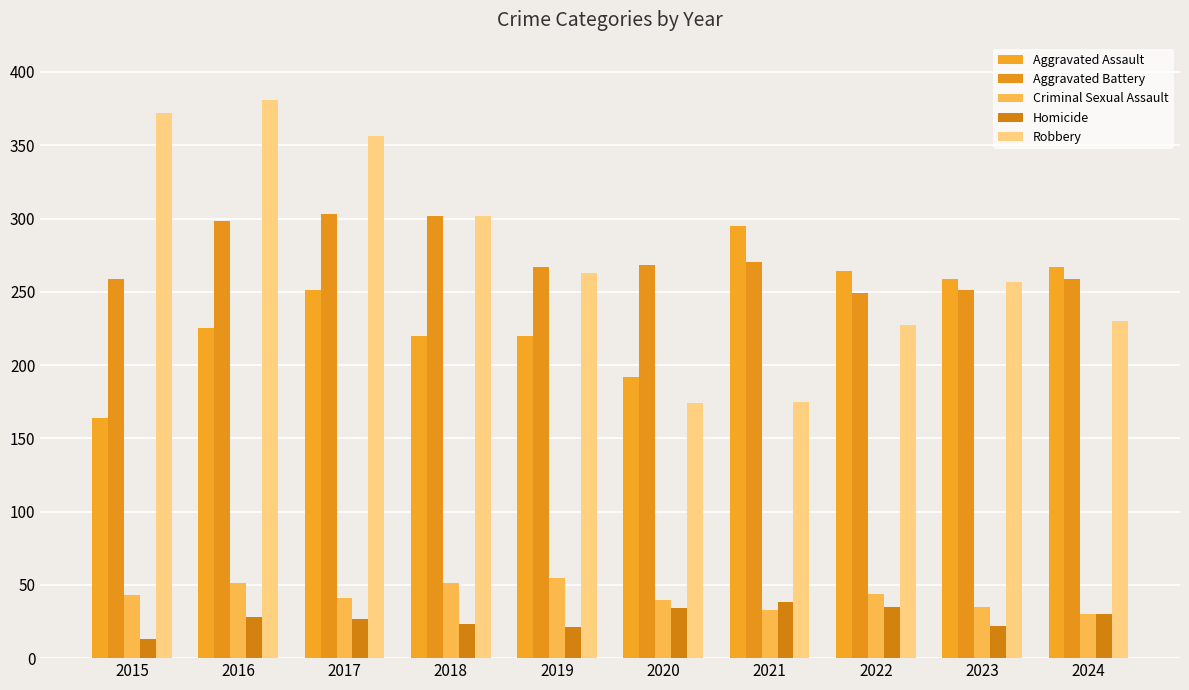

Reading left to right, what are all the values shown in this chart?

Aggravated Assault: 164	225	251	220	220	192	295	264	259	267
Aggravated Battery: 259	298	303	302	267	268	270	249	251	259
Criminal Sexual Assault: 43	51	41	51	55	40	33	44	35	30
Homicide: 13	28	27	23	21	34	38	35	22	30
Robbery: 372	381	356	302	263	174	175	227	257	230